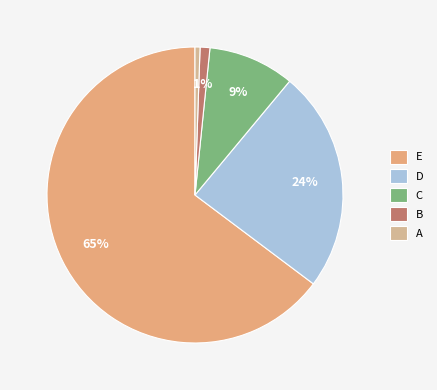

Is it true that A is 11% of the pie?

False